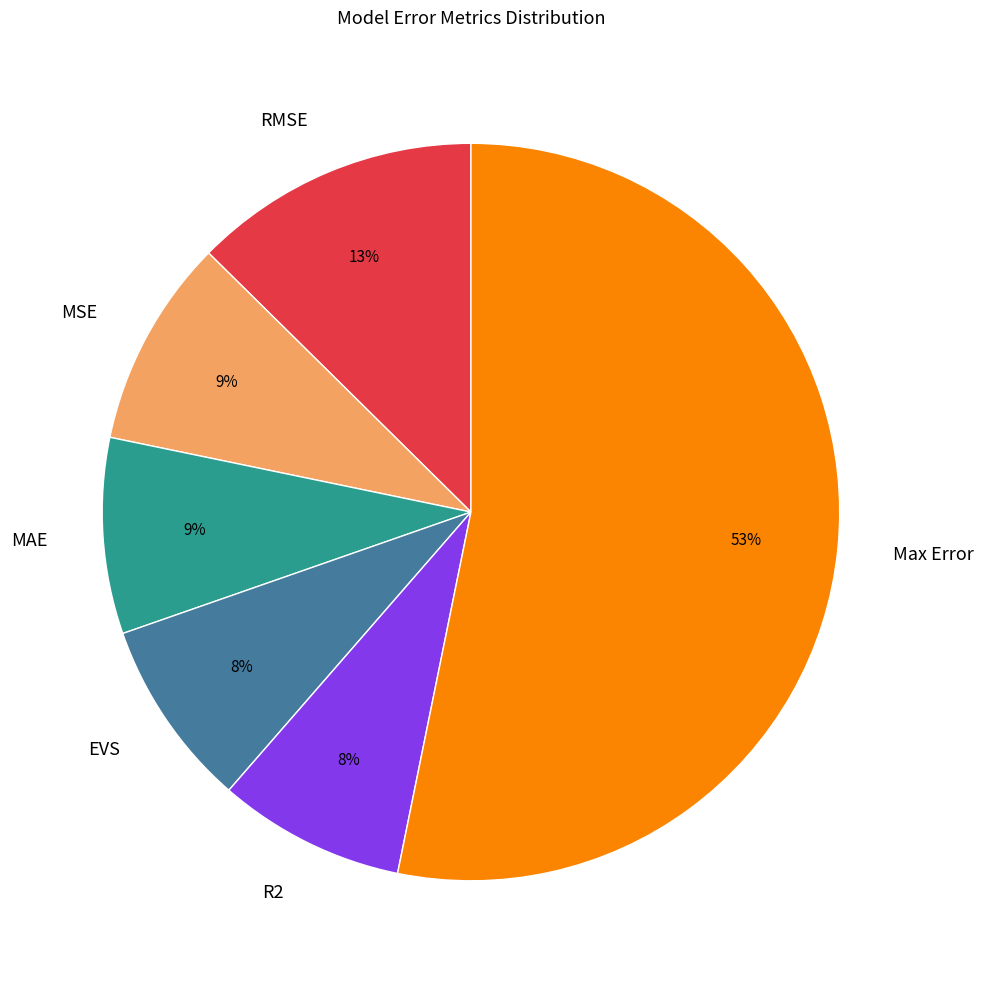

What percentage is the MAE slice, to the nearest percent?

9%